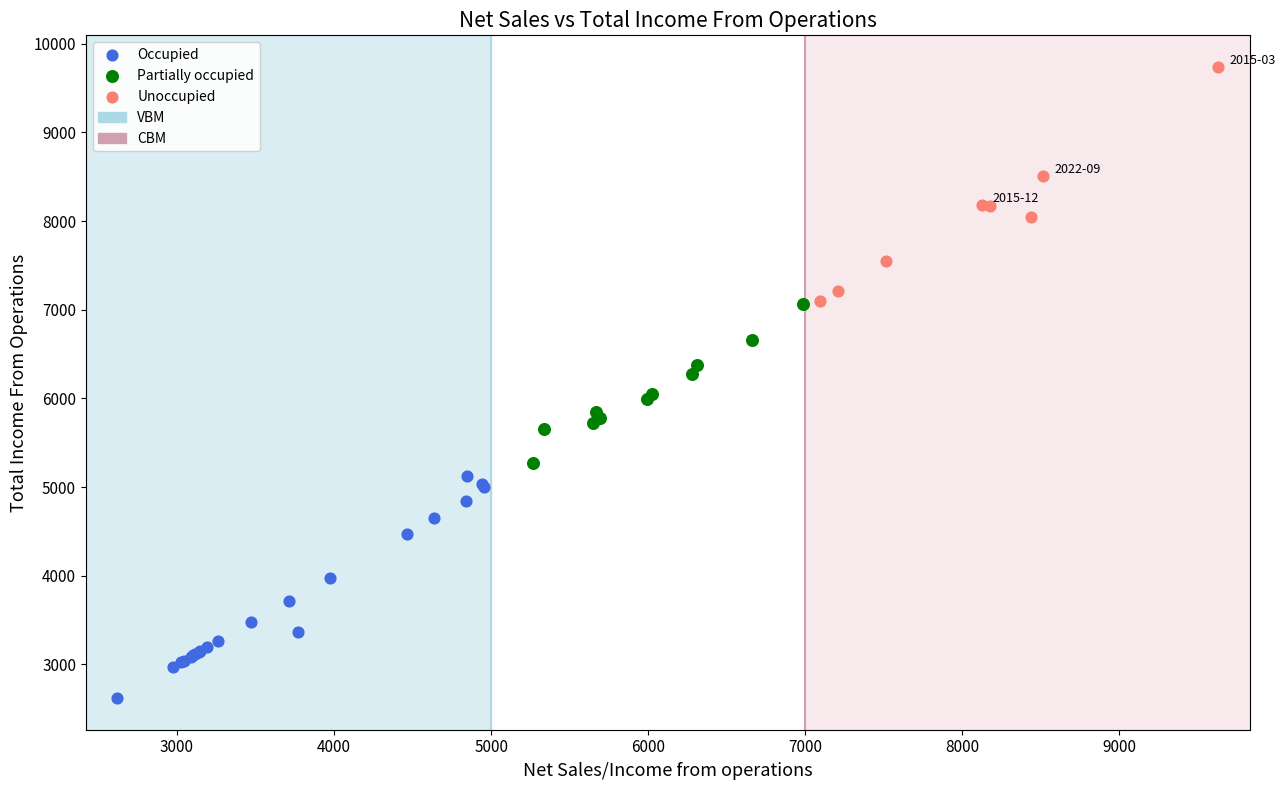

Which series contains the lowest Y value?

Occupied